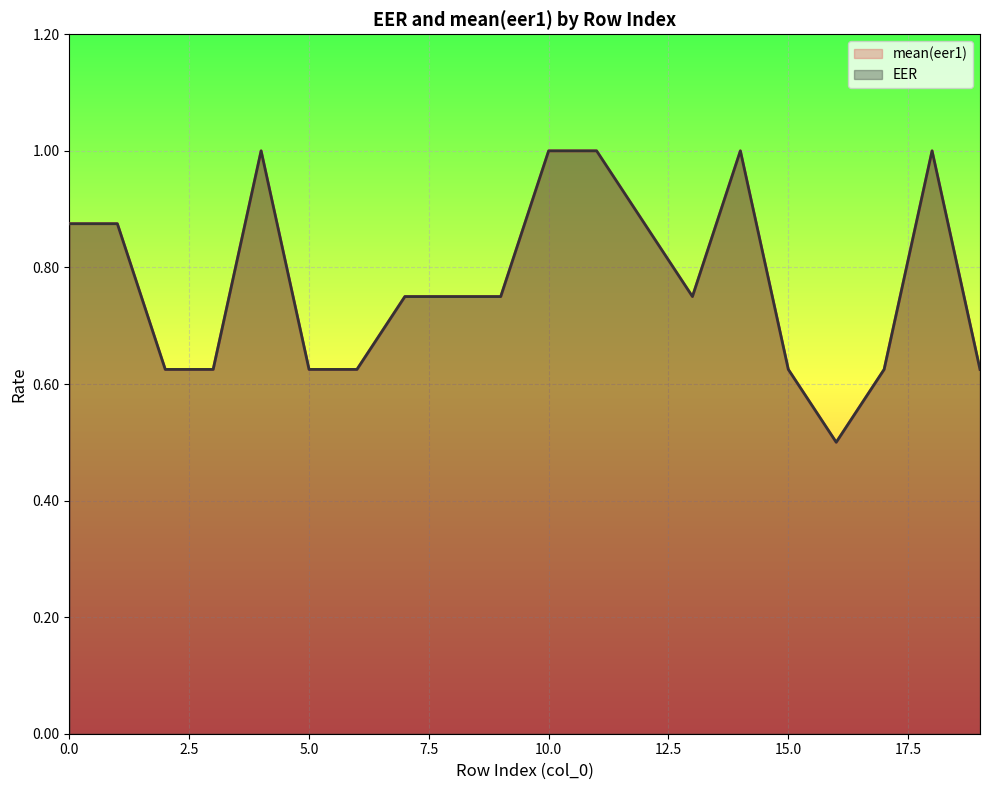

What is the sum of the mean(eer1) values at 9 and 0?

1.6